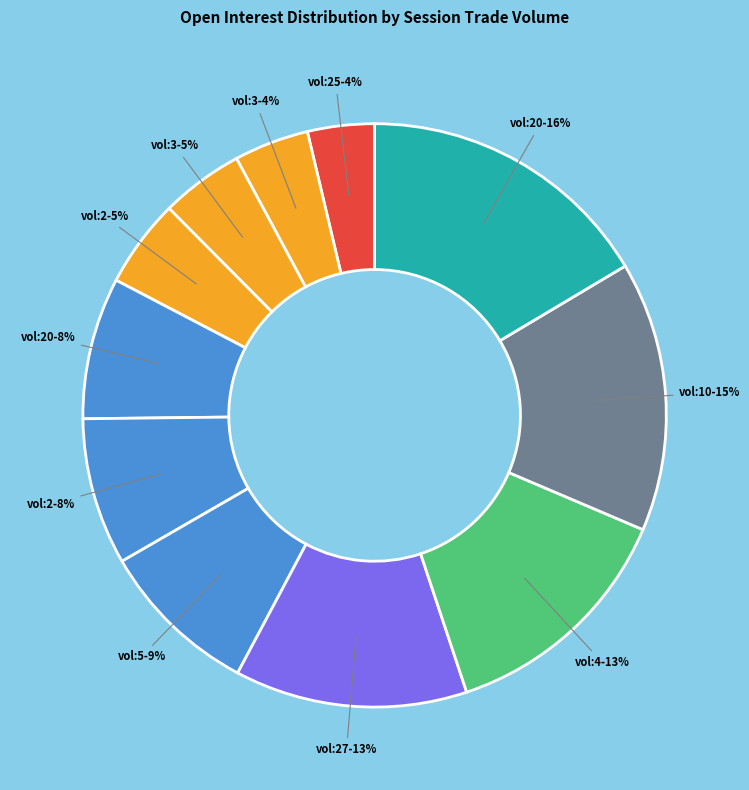

Between vol:3-5% and vol:20-16%, which is larger?

vol:20-16%